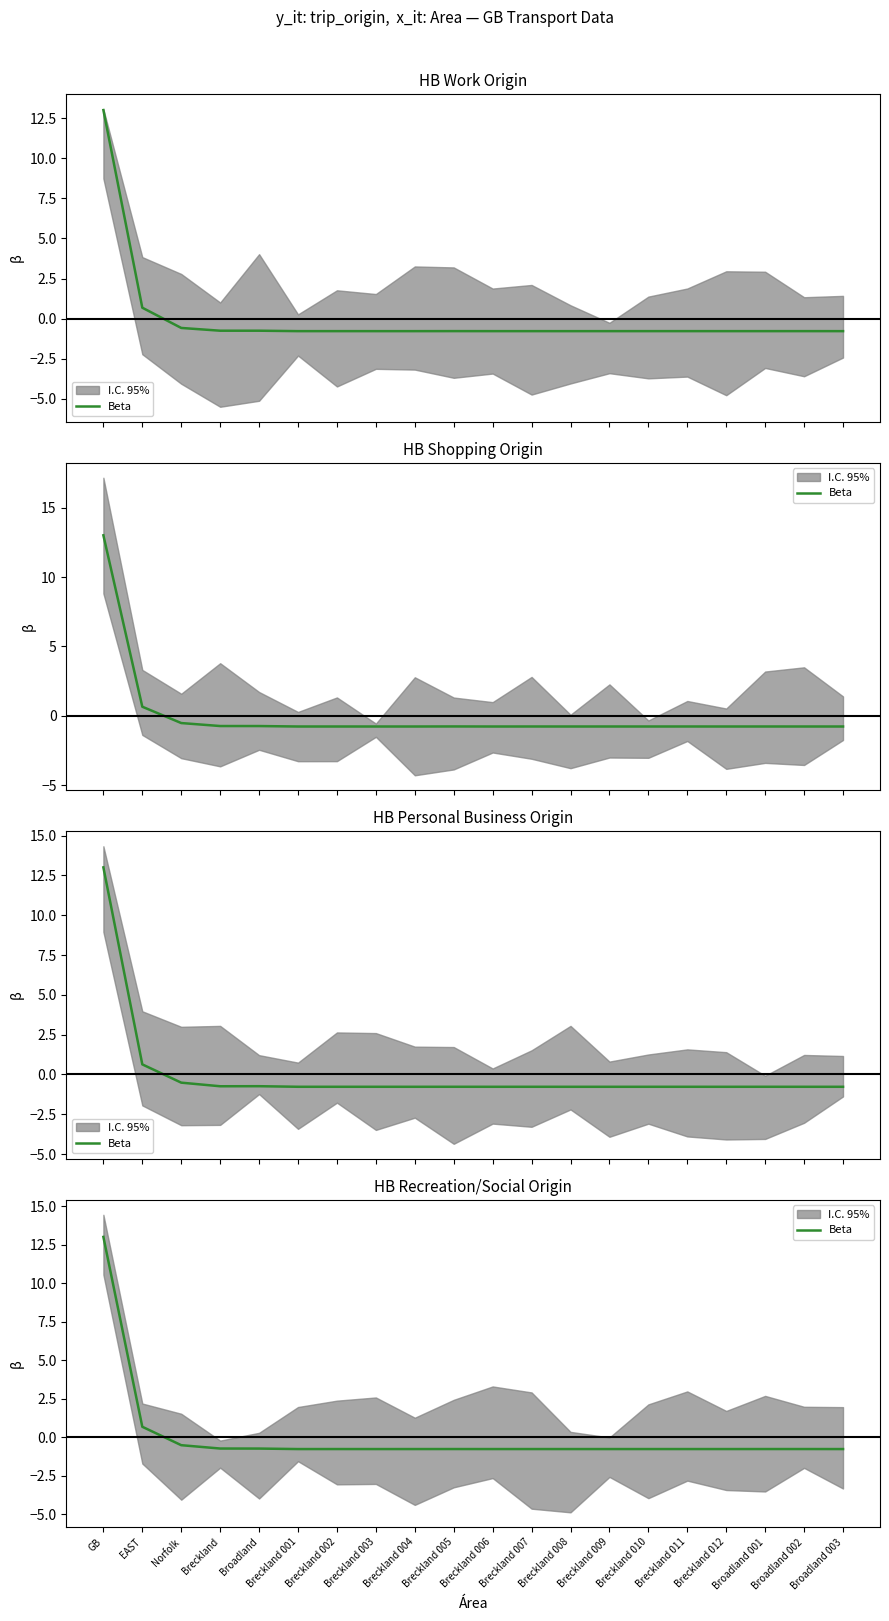

What is the difference between the second highest and minimum values?

1.4